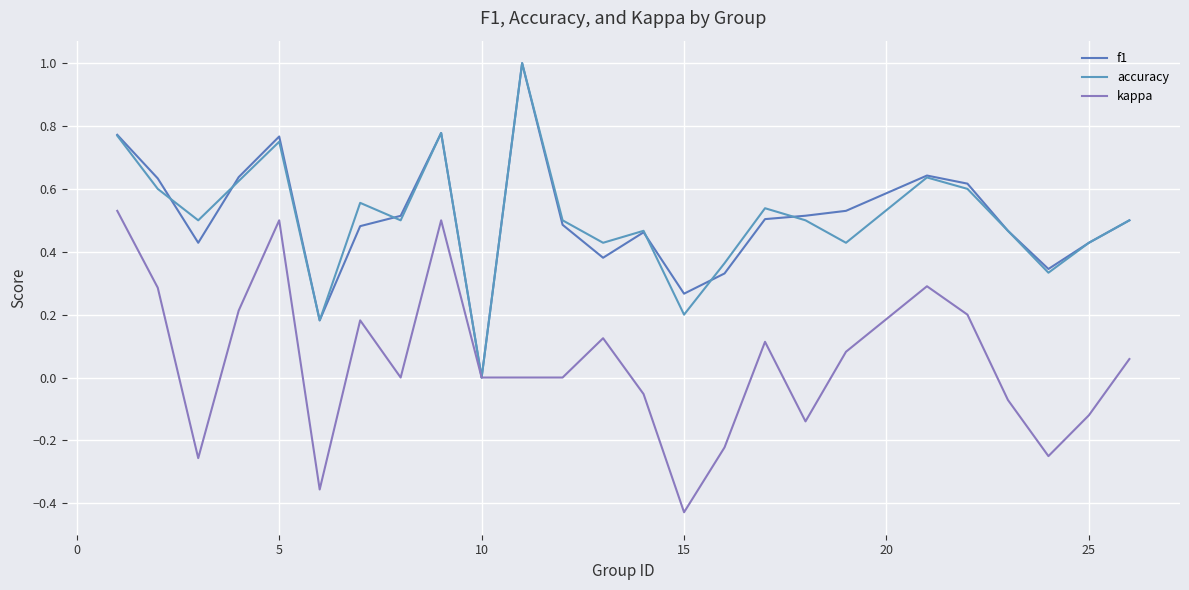

Which series has the largest range (max minus min)?

f1